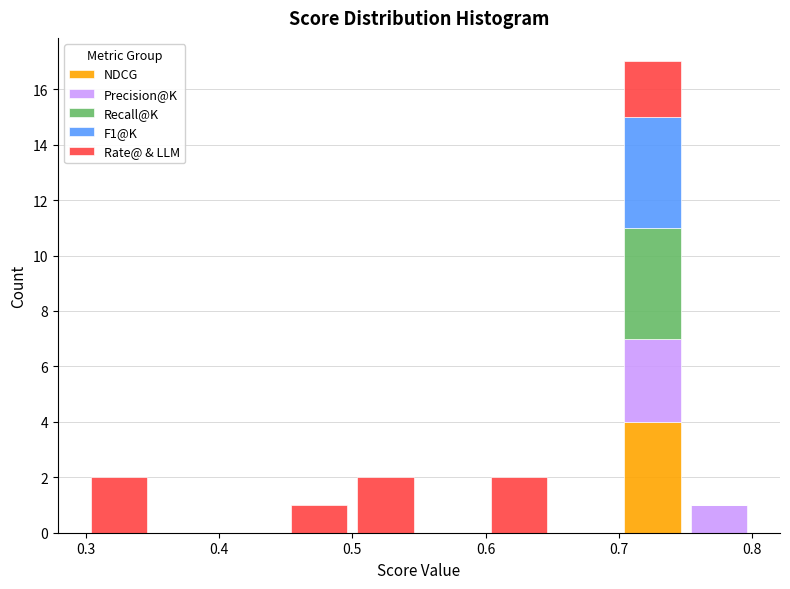

Reading left to right, list every stacked bar in this chart as the range it spans on the x-axis followed by its total height. The values are not printed on the chart, so give them approximately, as read against the axis.

0.30 to 0.35: 2
0.35 to 0.40: 0
0.40 to 0.45: 0
0.45 to 0.50: 1
0.50 to 0.55: 2
0.55 to 0.60: 0
0.60 to 0.65: 2
0.65 to 0.70: 0
0.70 to 0.75: 17
0.75 to 0.80: 1